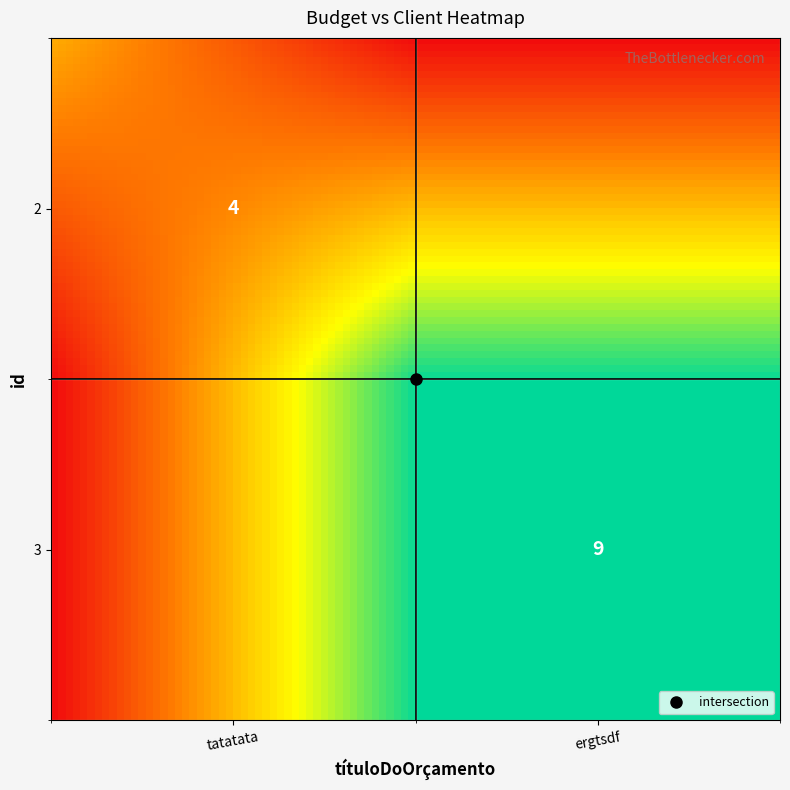

Reading right to left, what are all the values shown in this chart?

2: 9	4
3: 9	4